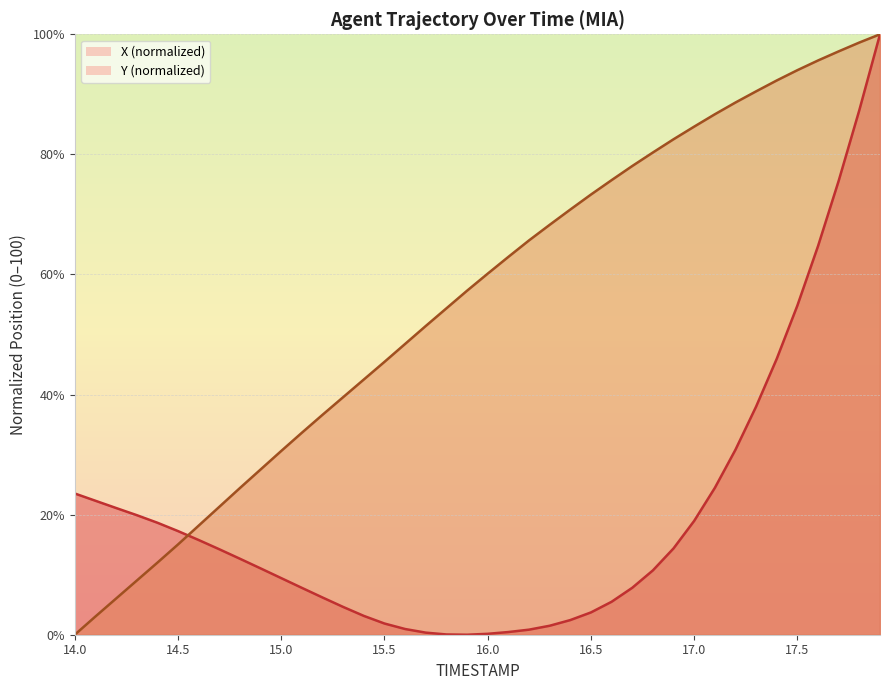

Does the chart display data point markers on the line(s)?

No